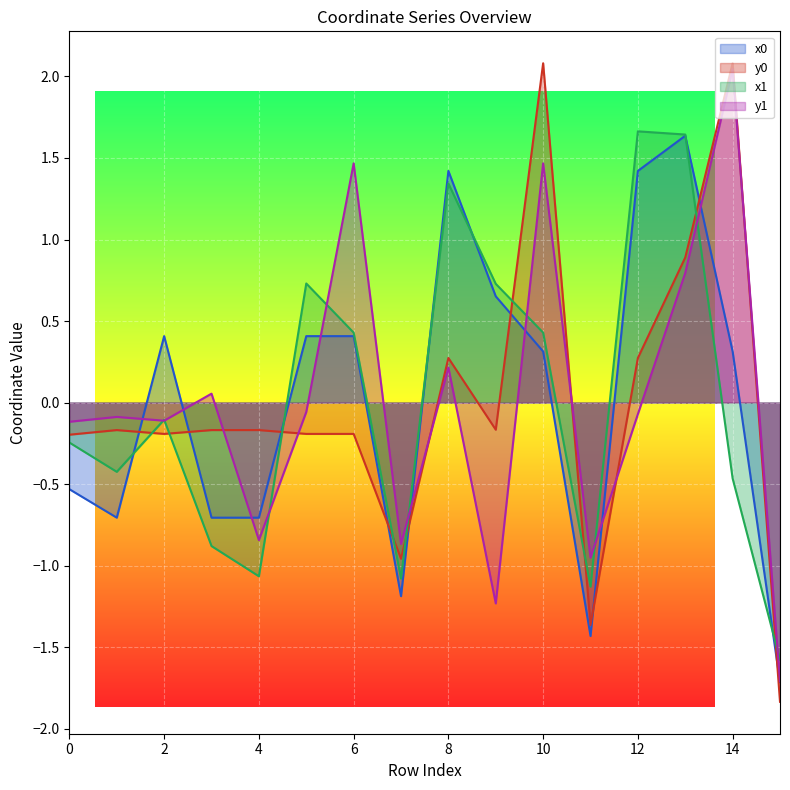

In y0, how many points are lower than both neighbors (excluding endpoints)?

4